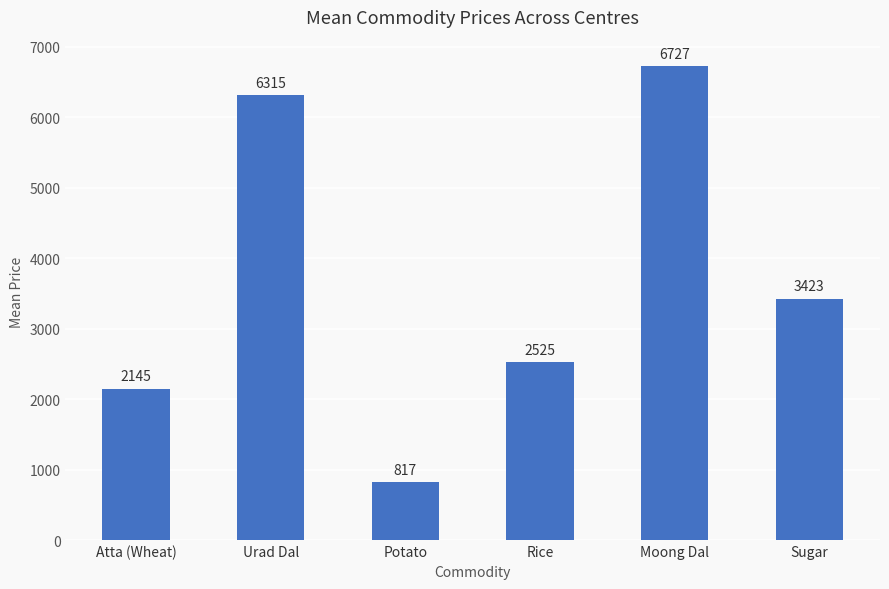

Rank the categories by value from highest to lowest.

Moong Dal, Urad Dal, Sugar, Rice, Atta (Wheat), Potato